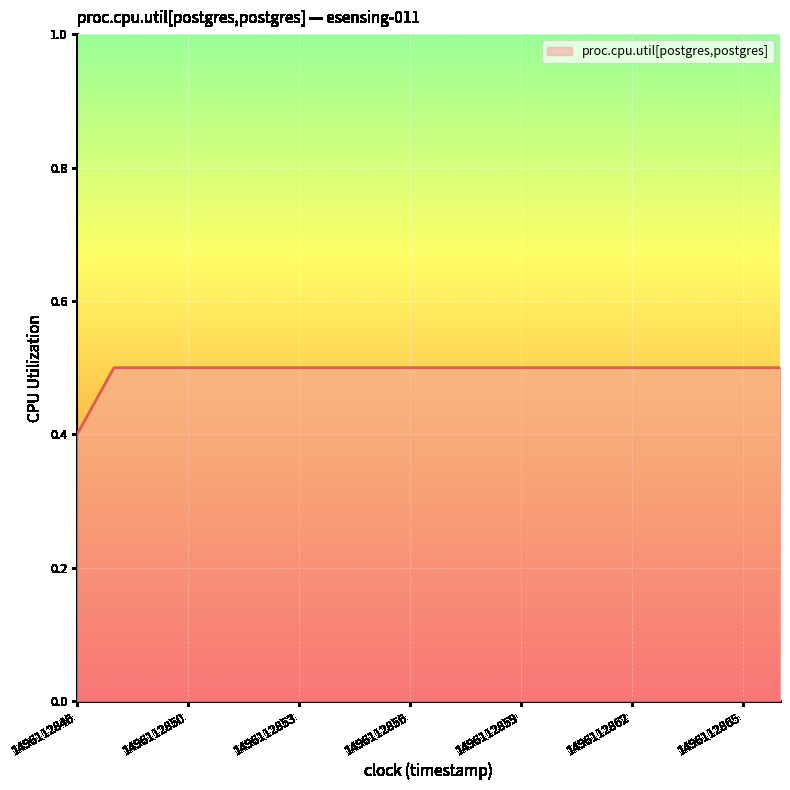

How many lines are shown in the chart?

1